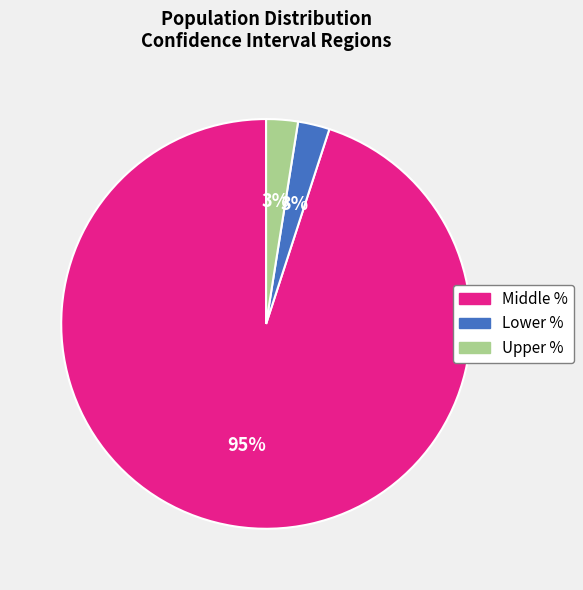

To the nearest percent, what is the average slice percentage?

33%